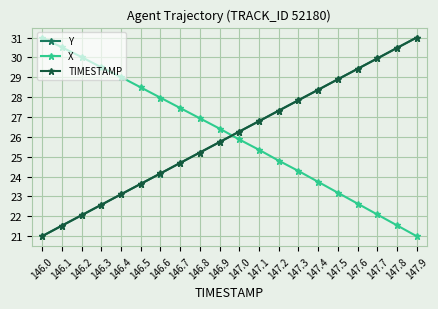

What position from the left is 147.5?

16